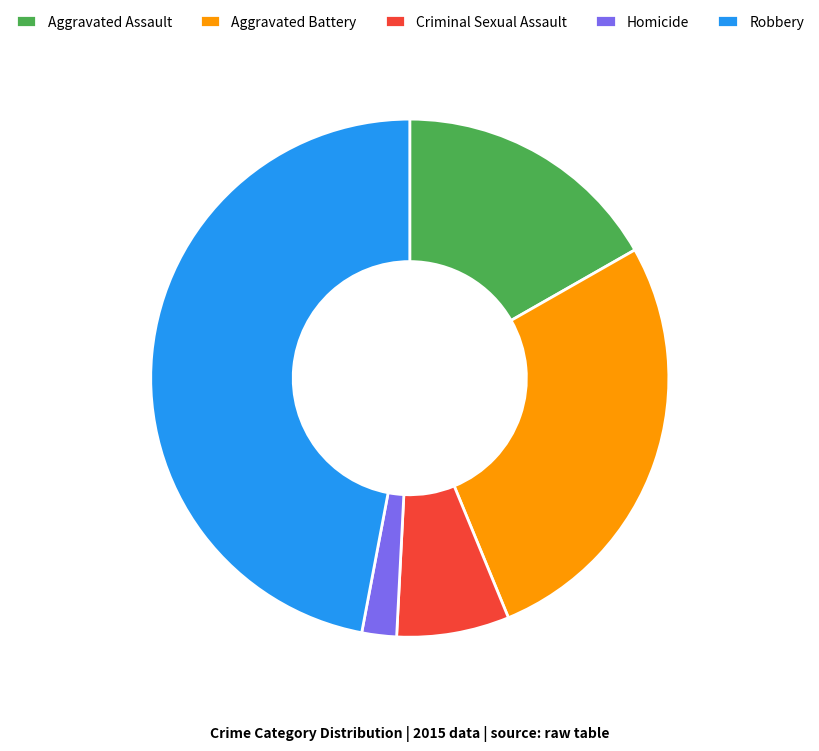

Between Aggravated Assault and Homicide, which is larger?

Aggravated Assault